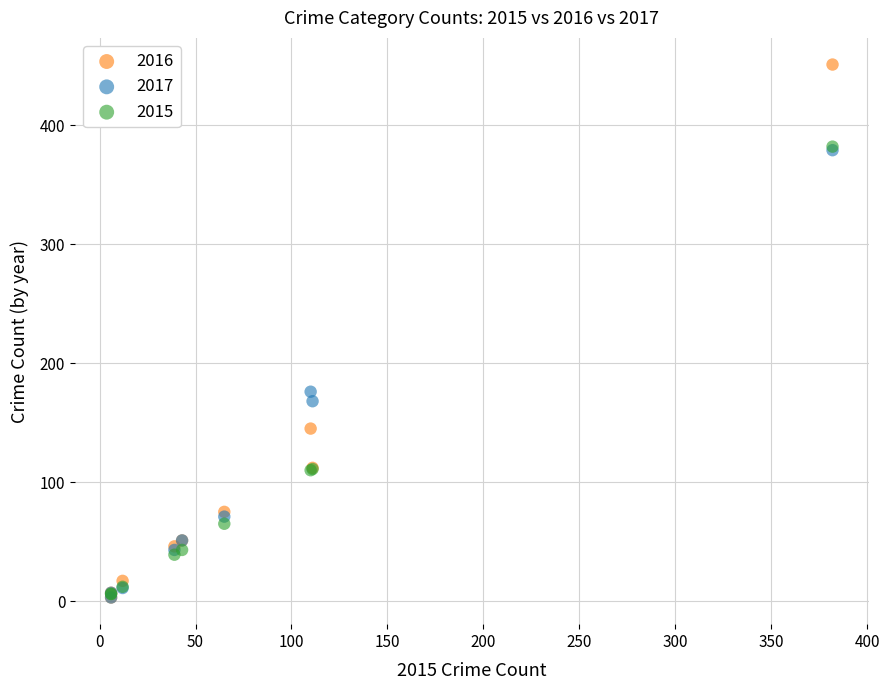

Across all series, what Y value is closest to 227?

176